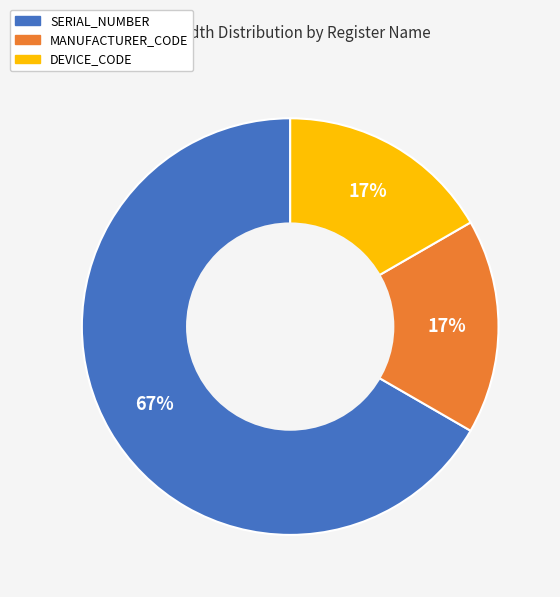

To the nearest percent, what percentage of the pie is DEVICE_CODE?

17%